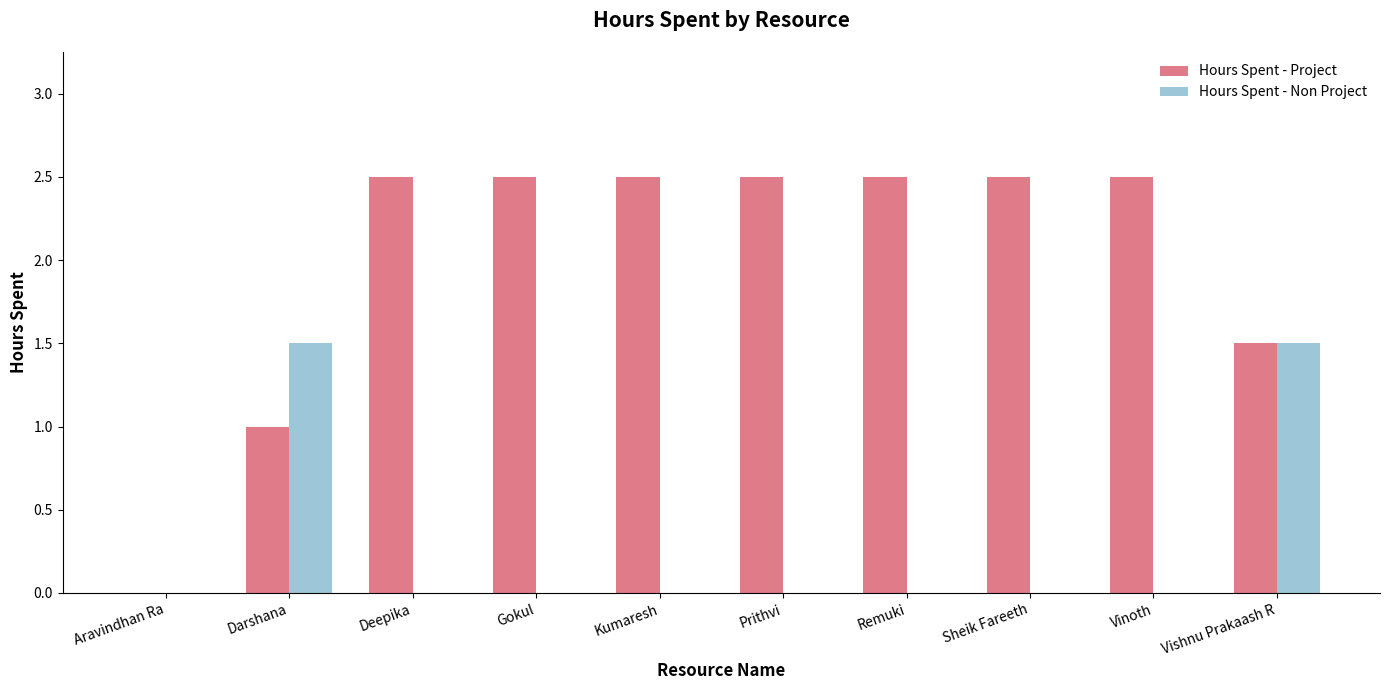

What are all the series names shown in the legend?

Hours Spent - Project, Hours Spent - Non Project